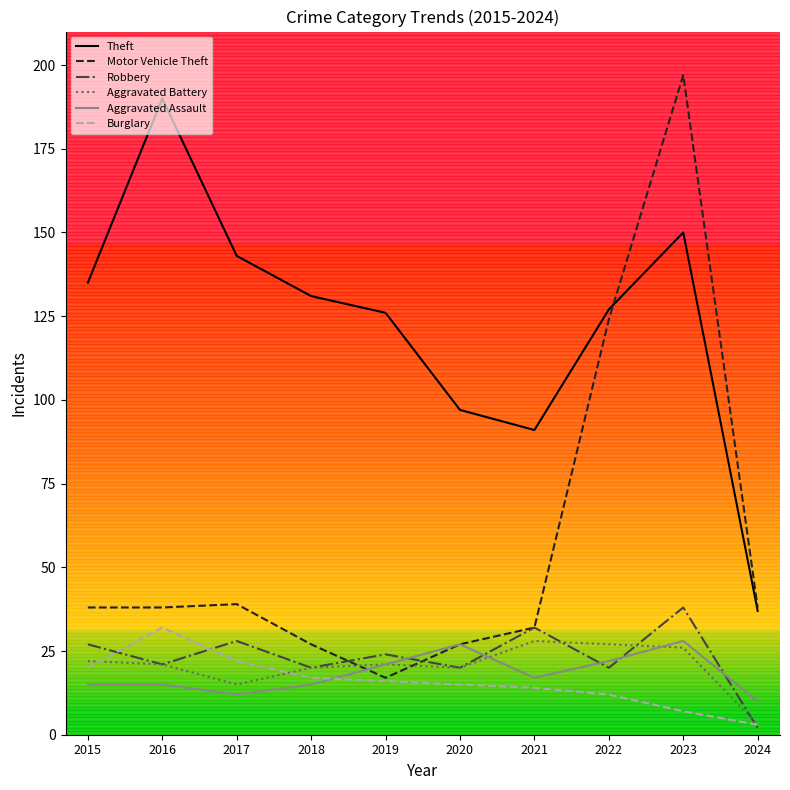

True or false: Burglary and Robbery intersect in this chart.

True